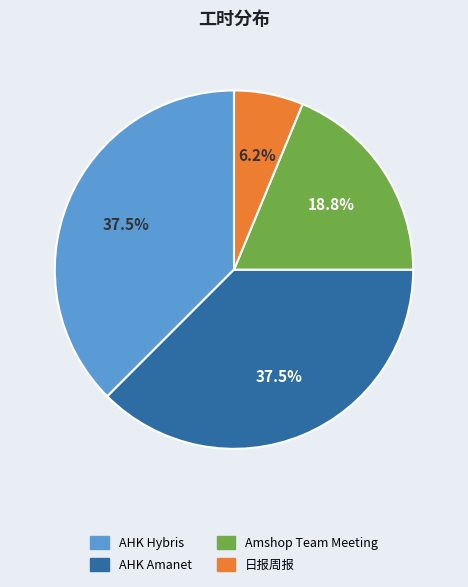

Is it true that Amshop Team Meeting is 19% of the pie?

True